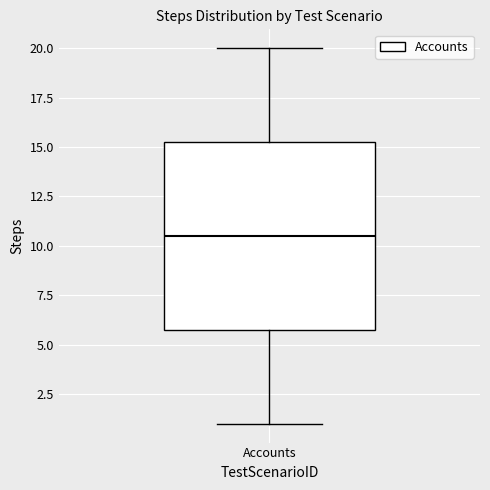

Where is the upper edge of the box for Accounts on the y-axis? The values are not printed on the chart, so give them approximately, as read against the axis.

15.5